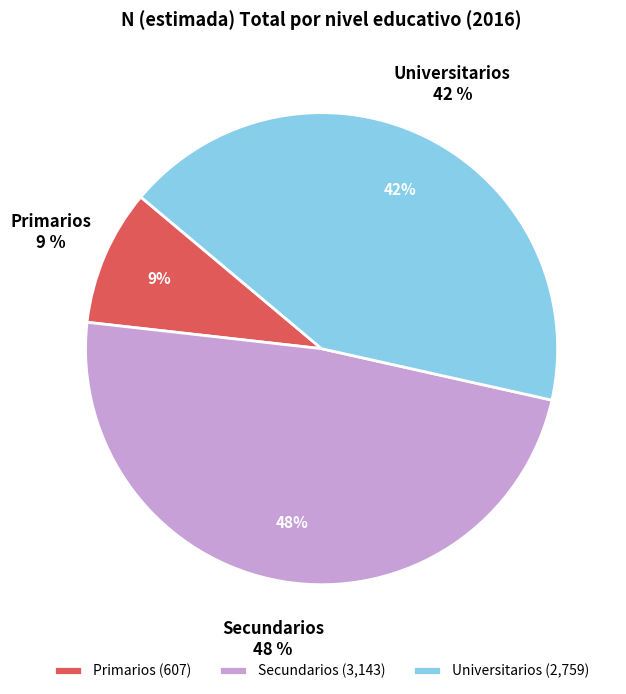

What is the change in value from Secundarios to Universitarios?

-384